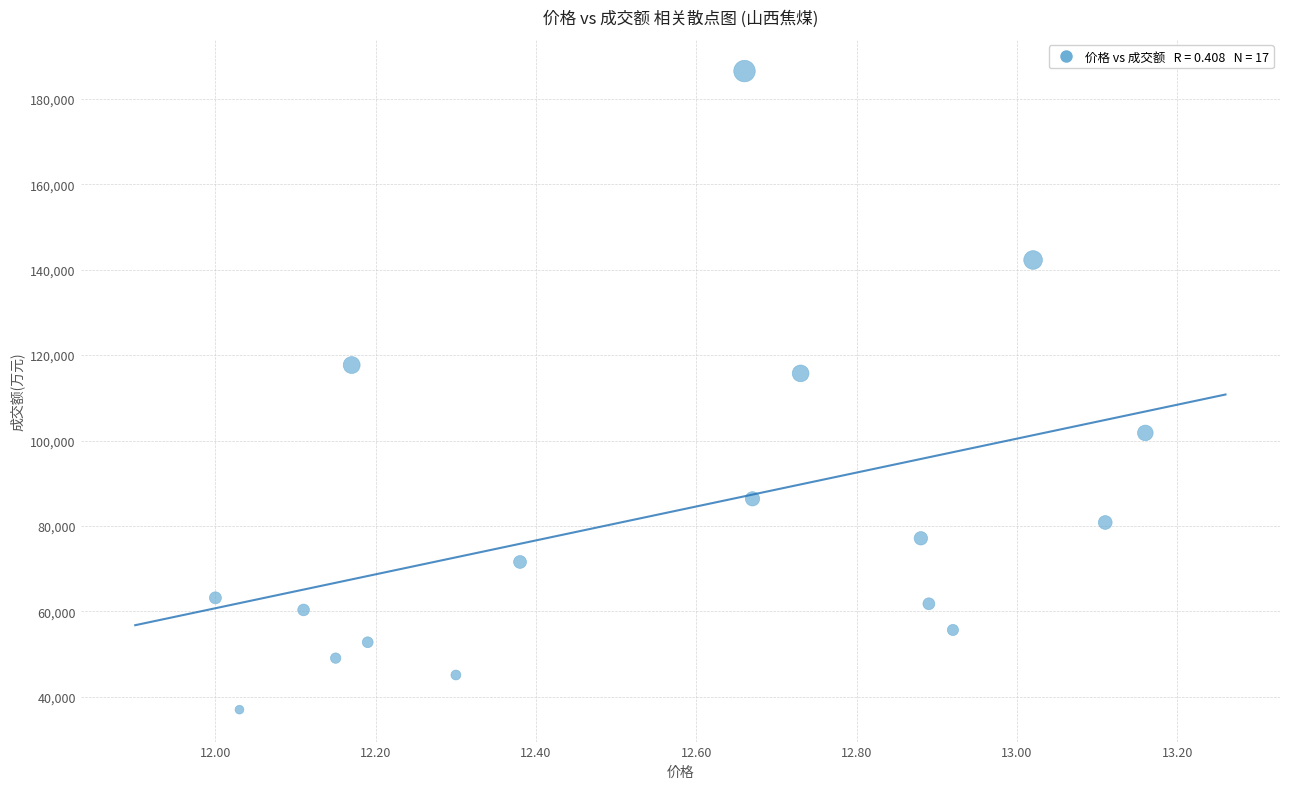

What is the range of Y values (max minus min)?

149477